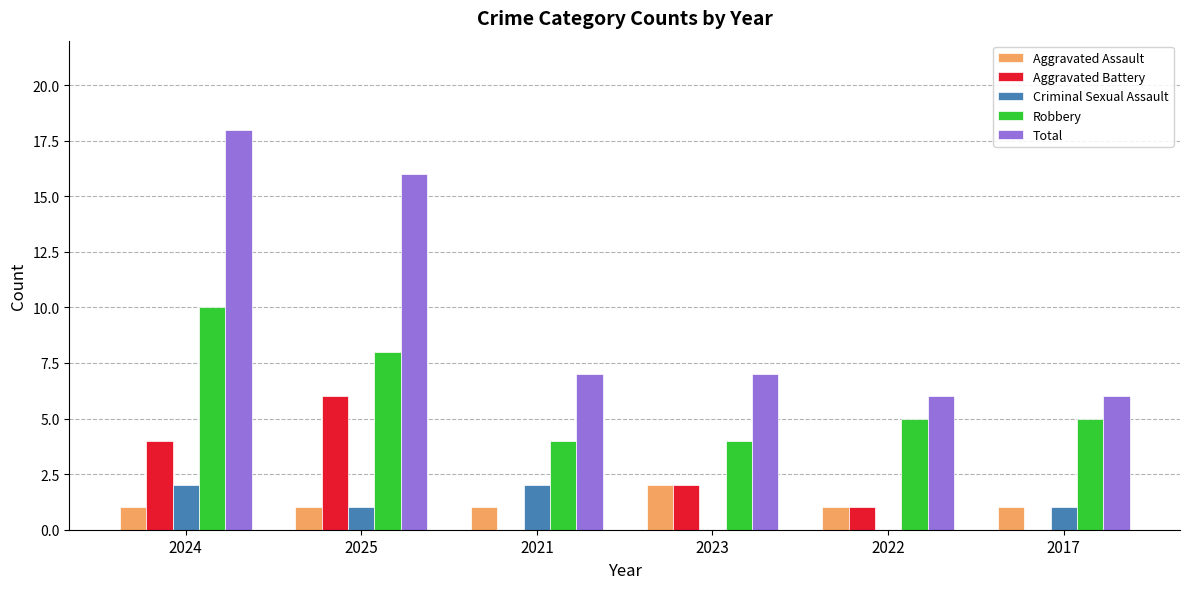

Reading left to right, transcribe all the data shown in this chart.

Aggravated Assault: 1	1	1	2	1	1
Aggravated Battery: 4	6	0	2	1	0
Criminal Sexual Assault: 2	1	2	0	0	1
Robbery: 10	8	4	4	5	5
Total: 18	16	7	7	6	6